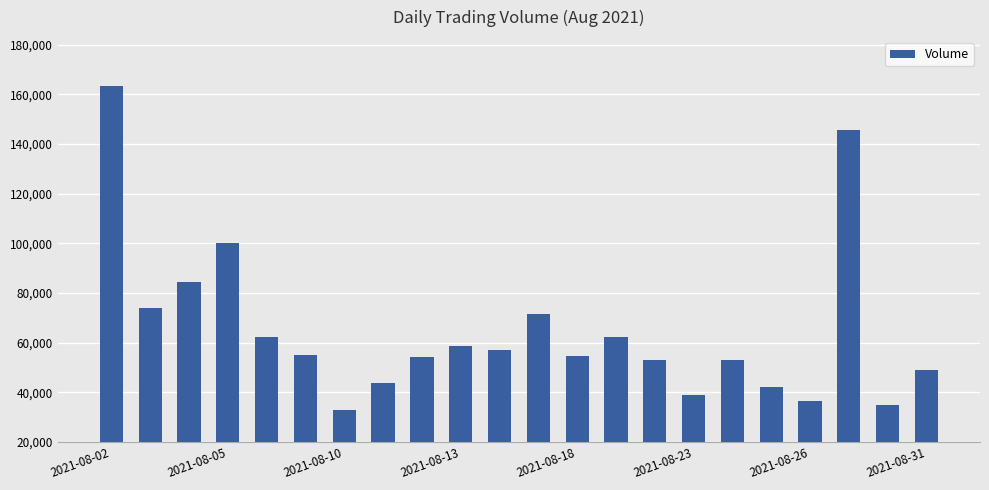

What is the sum of all values?

1427910